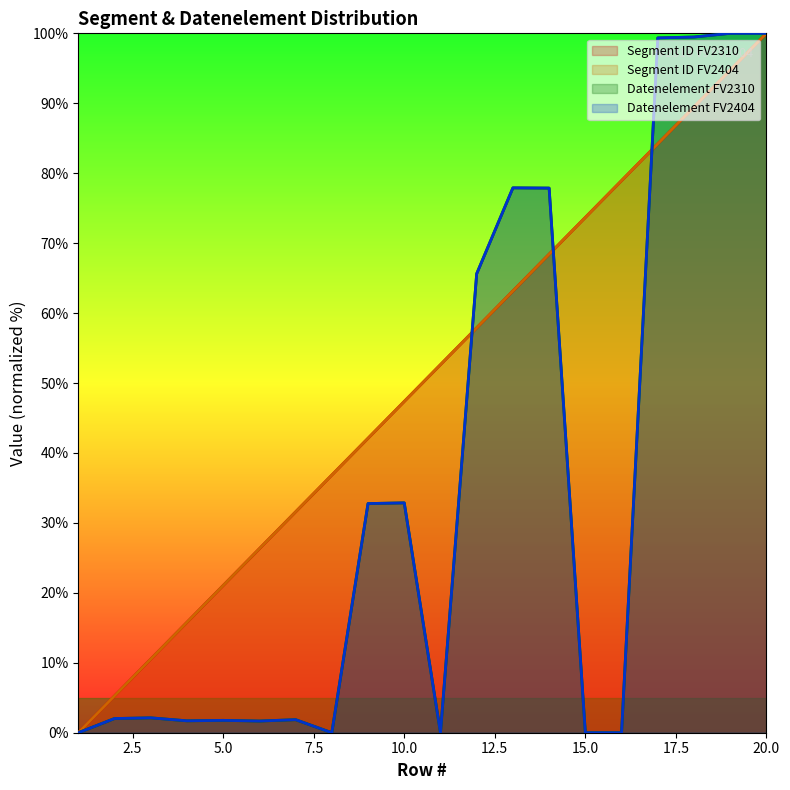

At how many categories does at least one series exceed 71?

8